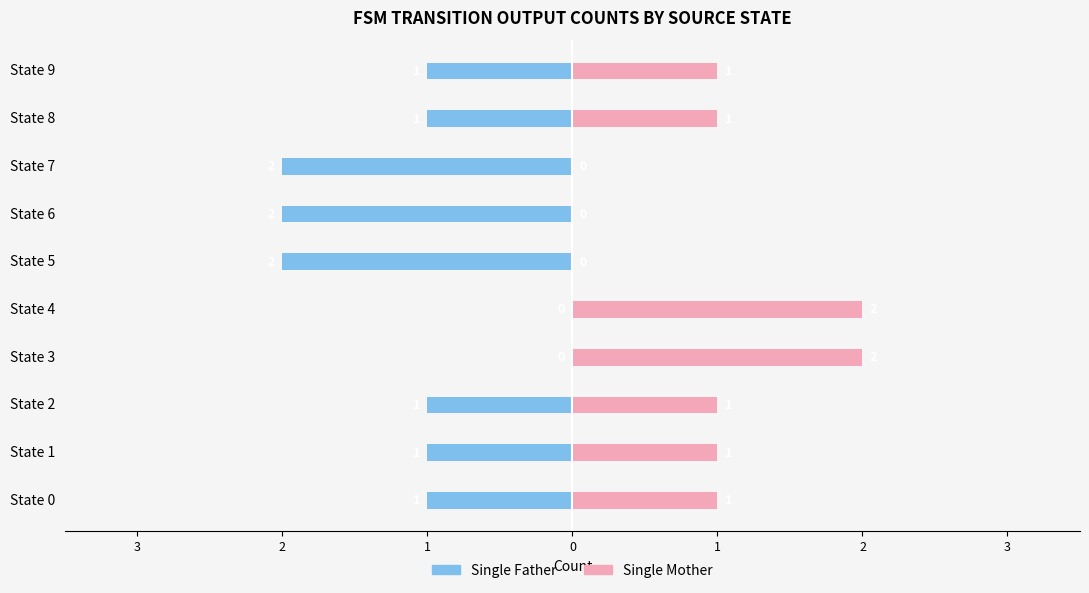

What is the maximum value shown in the chart?

2